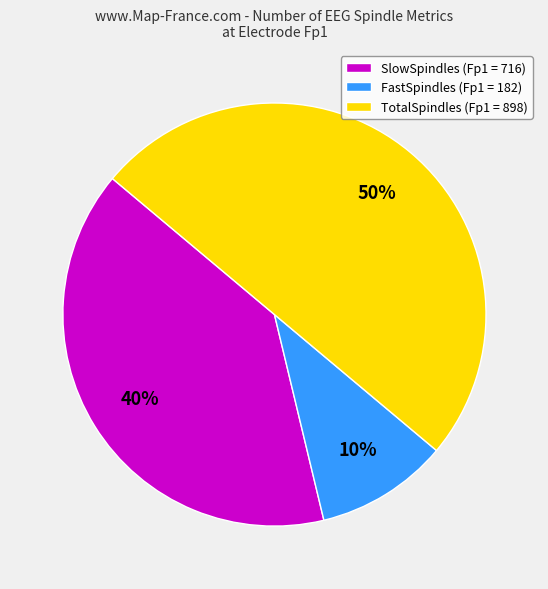

To the nearest percent, what is the average slice percentage?

33%